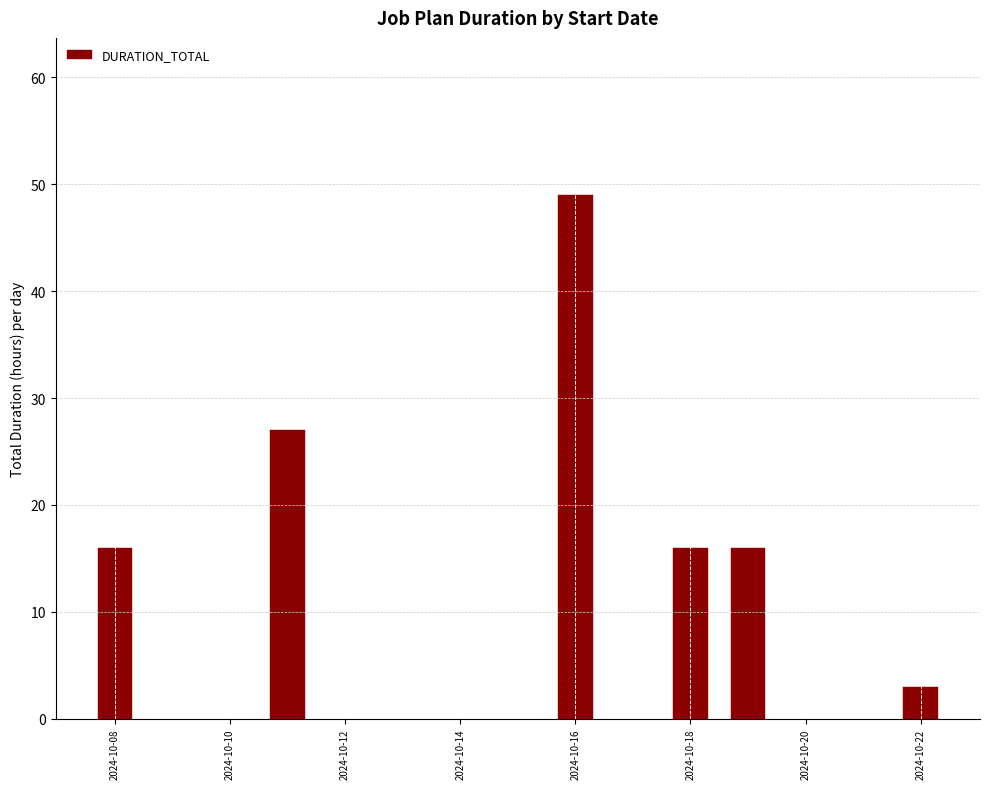

Are the bars horizontal?

No